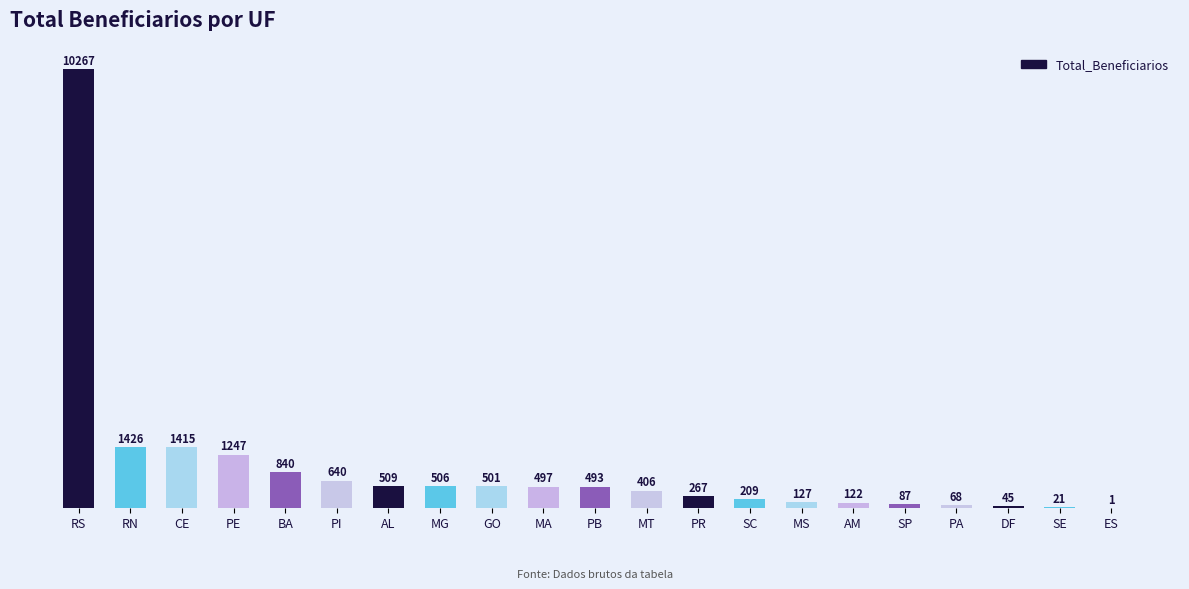

What is the greatest value displayed?

10267